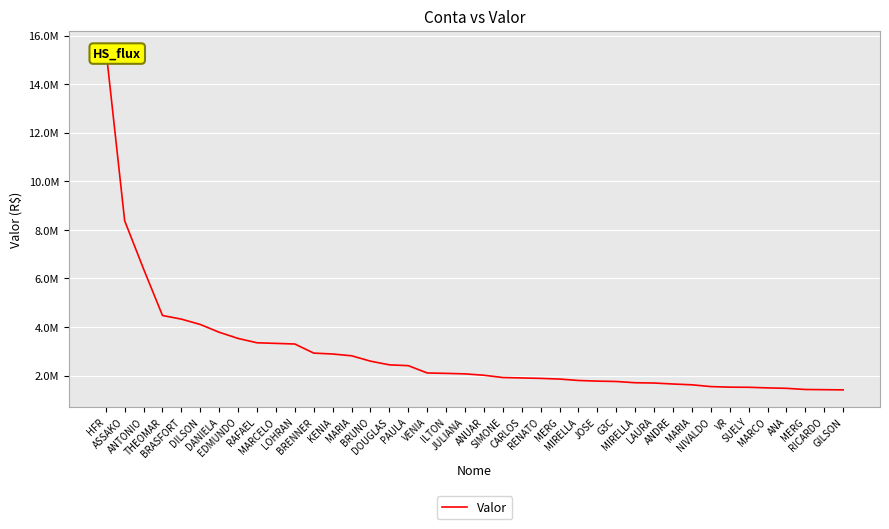

True or false: the data shows 2442458.0 at DOUGLAS.

True